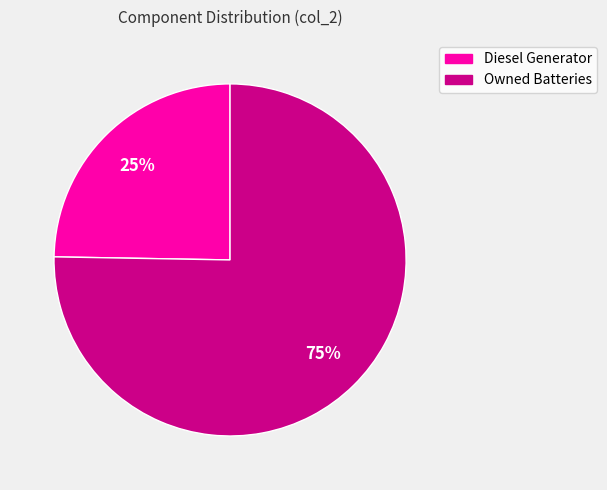

Count the number of slices in the pie.

2